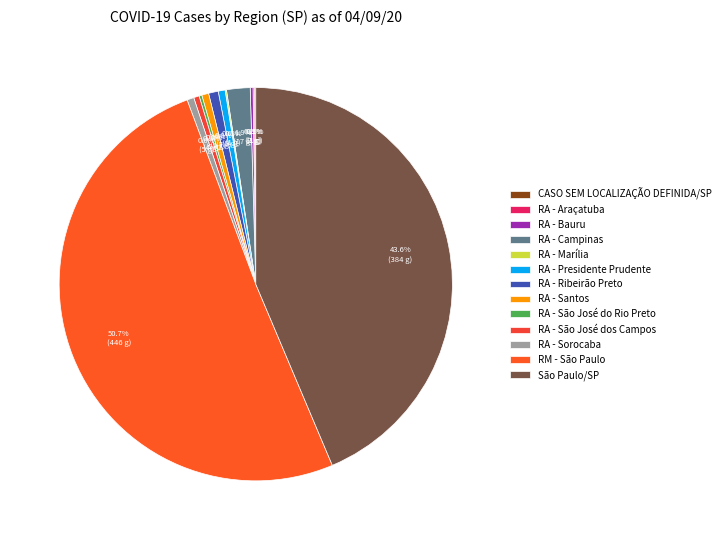

What percentage is the RA - Presidente Prudente slice, to the nearest percent?

1%